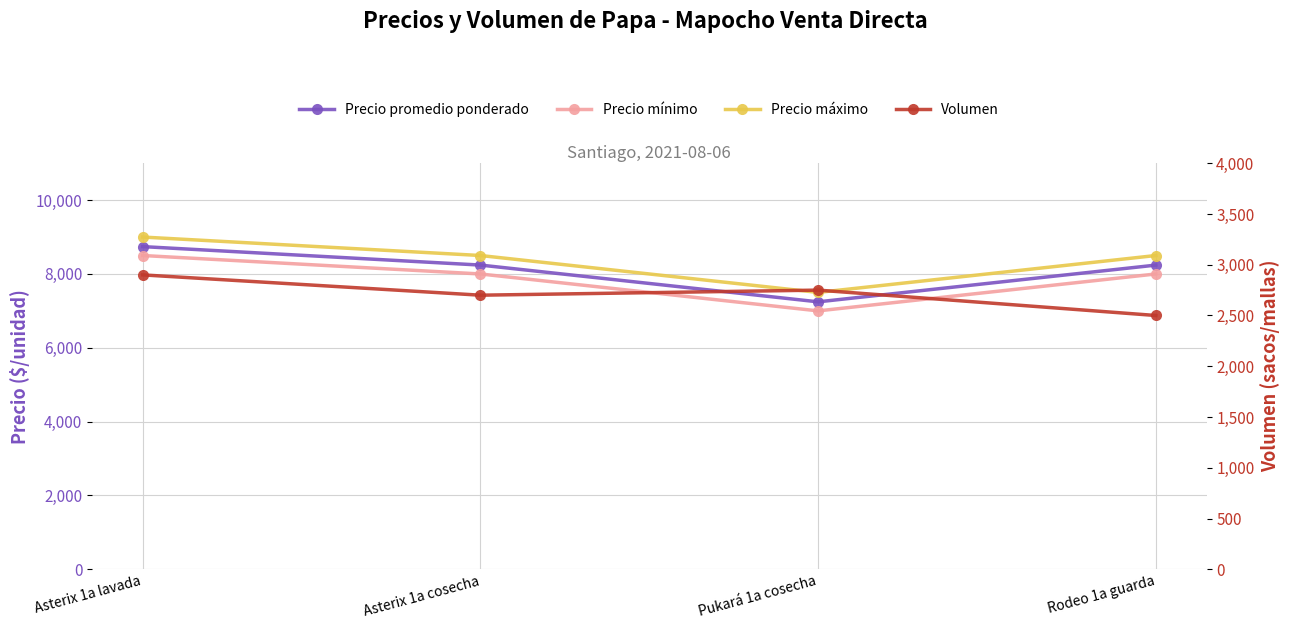

Which series changed the most between Asterix 1a lavada and Asterix 1a cosecha?

Precio promedio ponderado